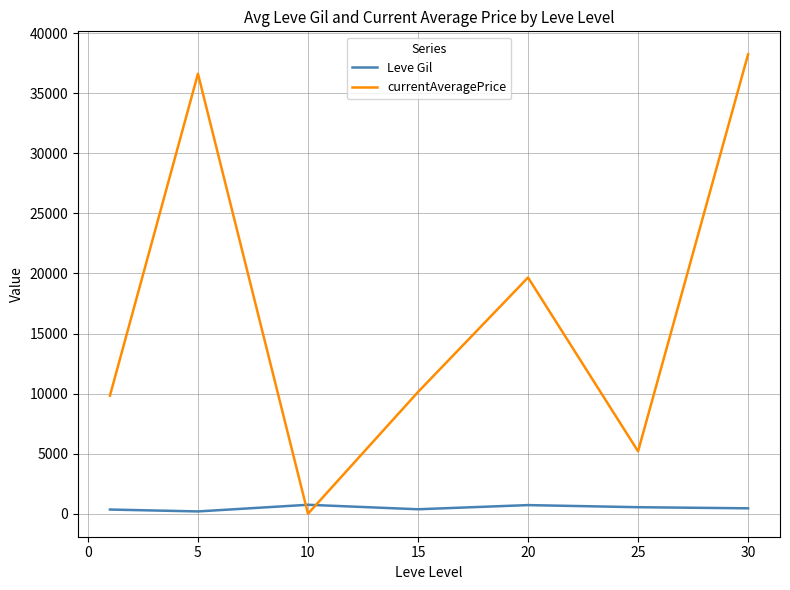

What is the difference between the maximum and second lowest values in the currentAveragePrice series?

33041.3